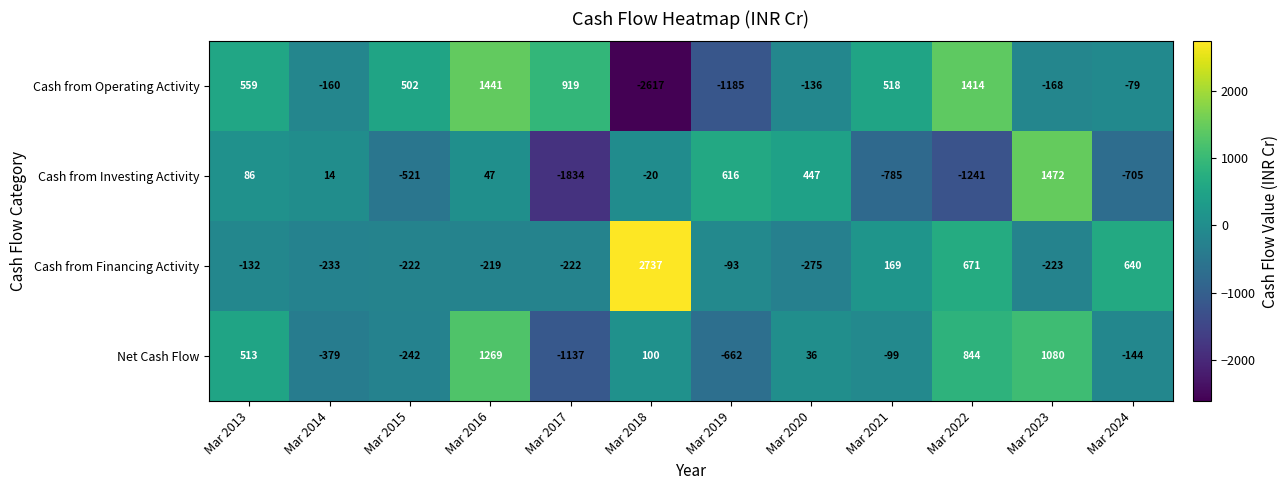

Between Mar 2017 and Mar 2023, which series saw the biggest shift?

Cash from Investing Activity